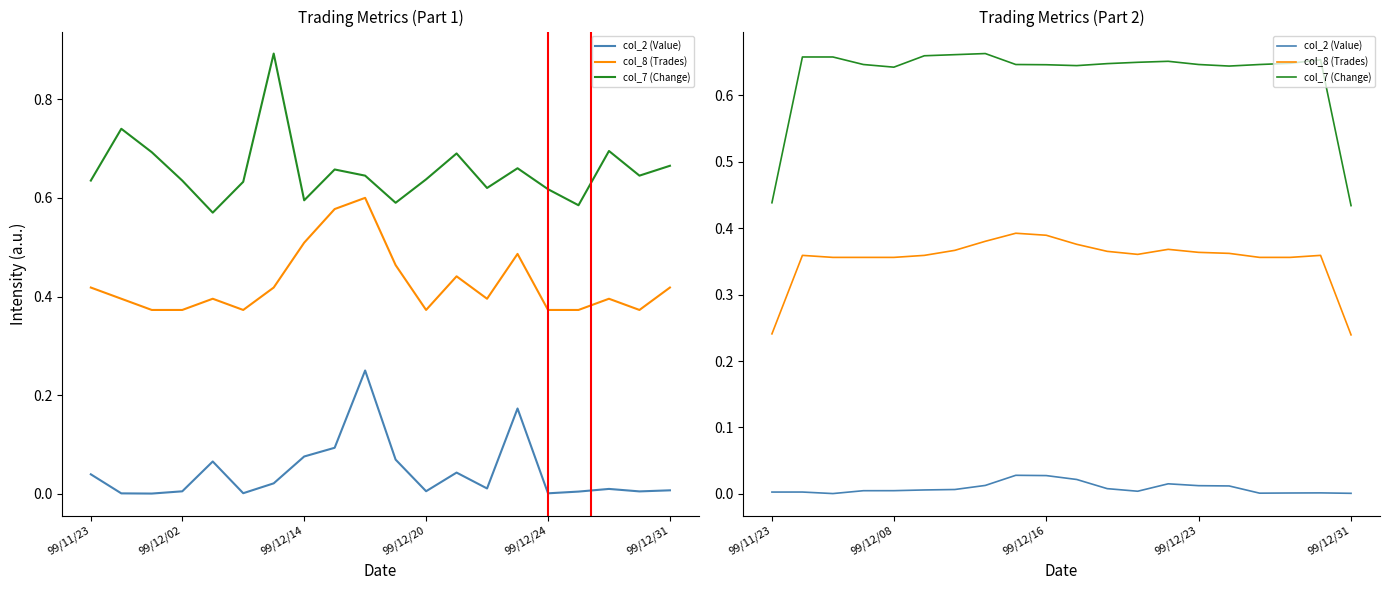

What is the sum of all col_2 (Value) values?

0.2